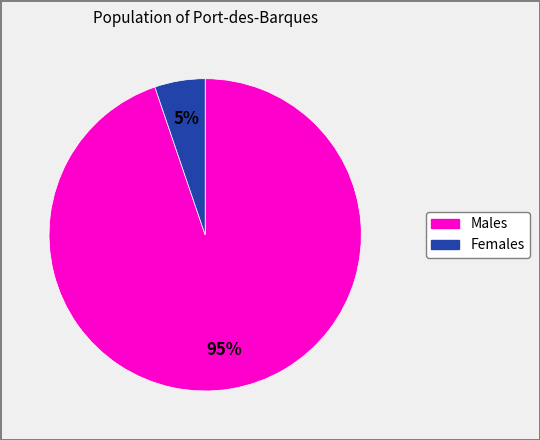

How many segments does this pie chart have?

2